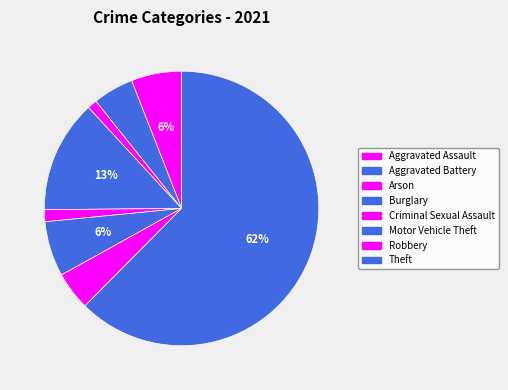

How many slices are in this pie chart?

8